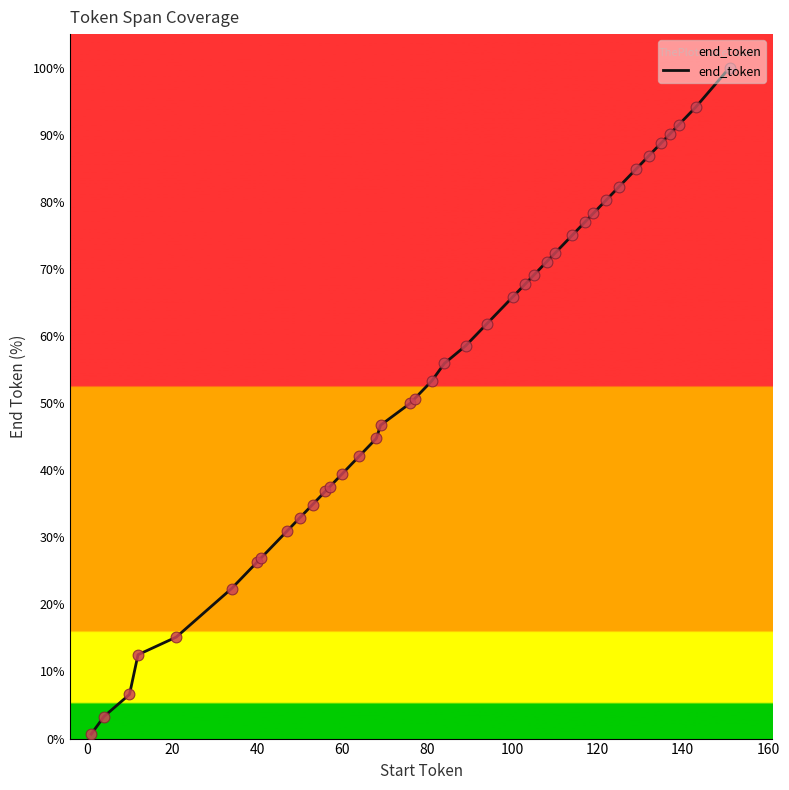

What is the greatest value displayed?

100.0